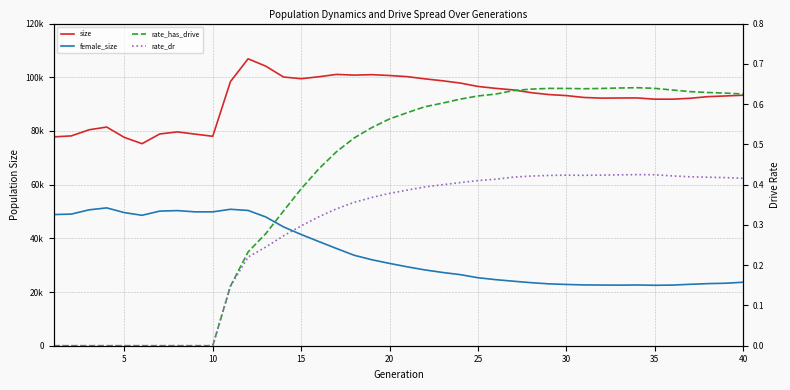

At which category does rate_dr reach its first local valley?

30